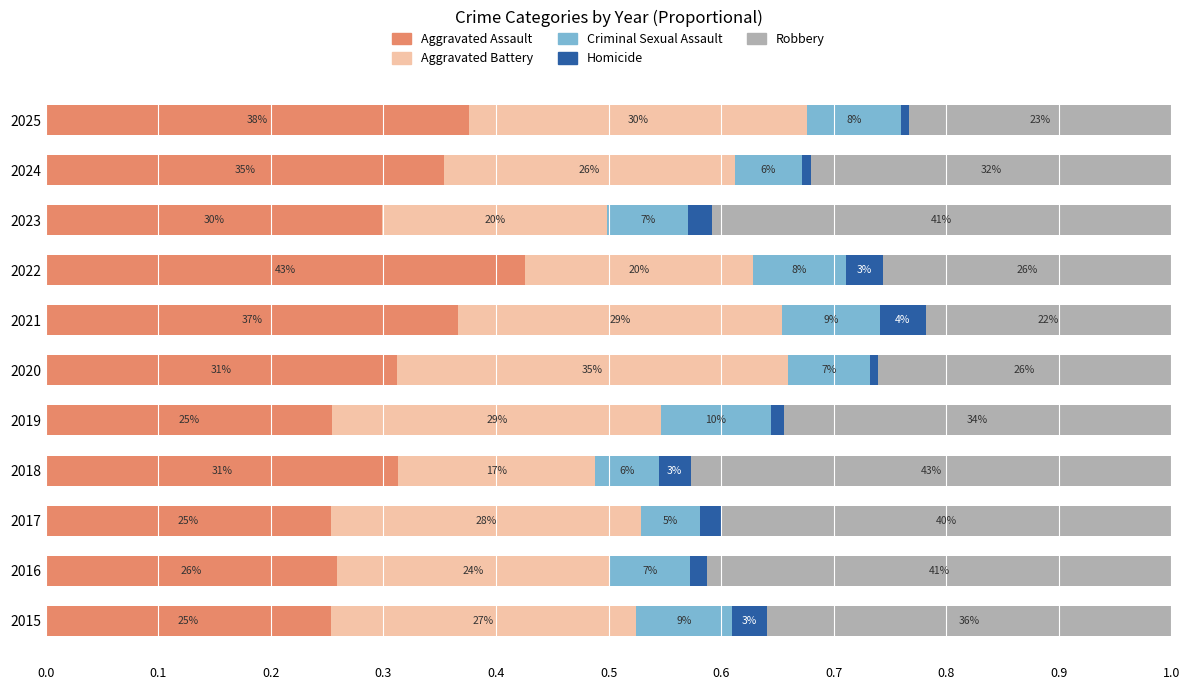

What are all the series names shown in the legend?

Aggravated Assault, Aggravated Battery, Criminal Sexual Assault, Homicide, Robbery